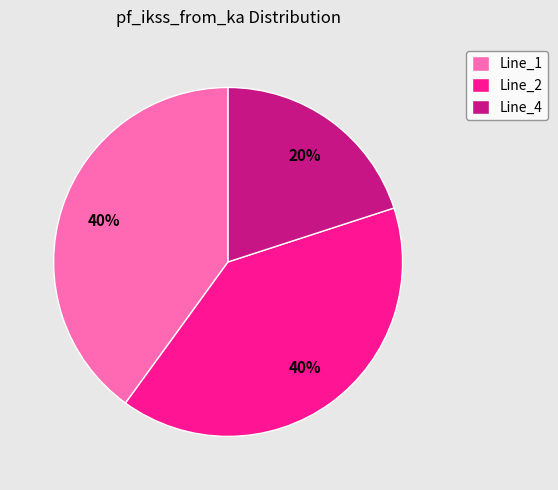

Do Line_2 and Line_4 together represent more than half of the pie?

Yes